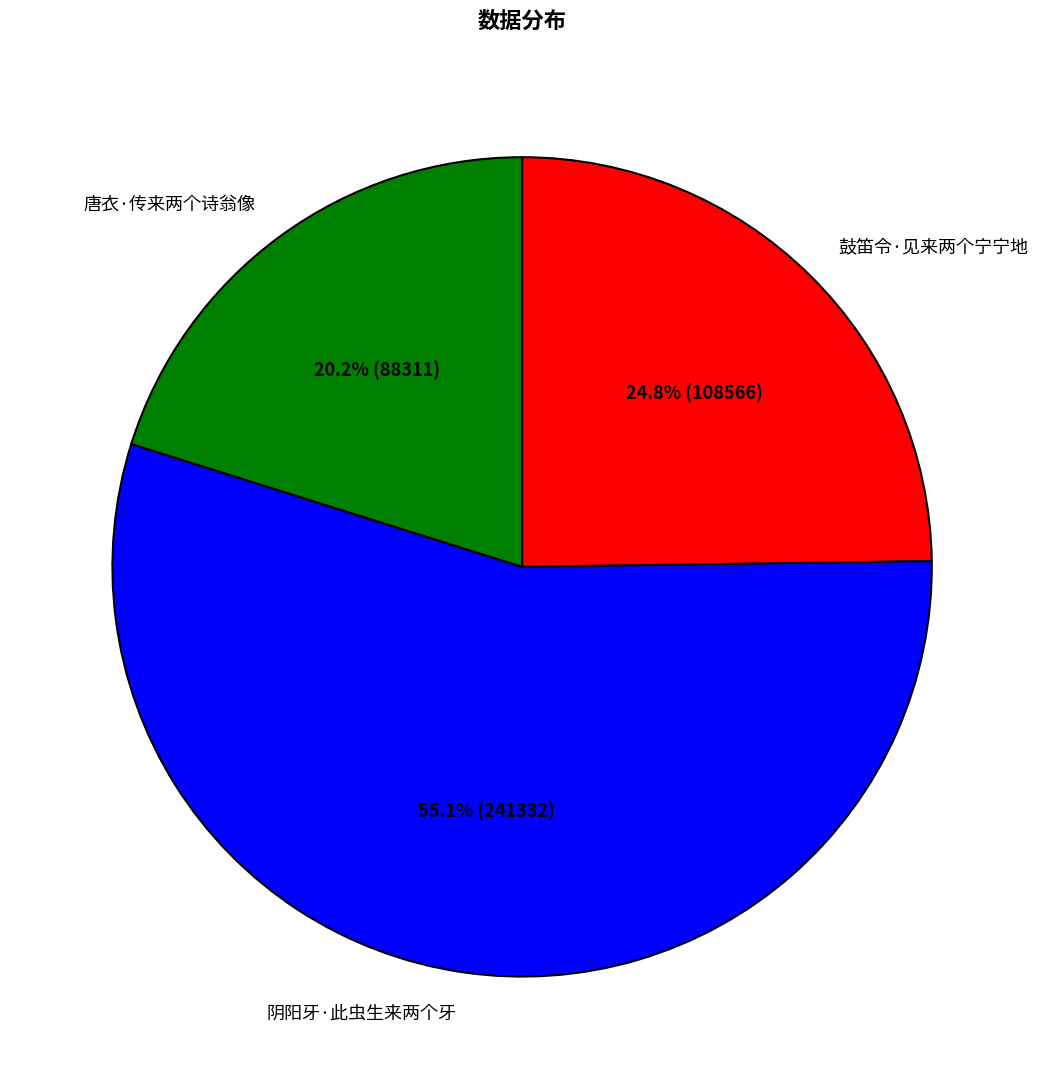

Between 阴阳牙·此虫生来两个牙 and 鼓笛令·见来两个宁宁地, which is larger?

阴阳牙·此虫生来两个牙